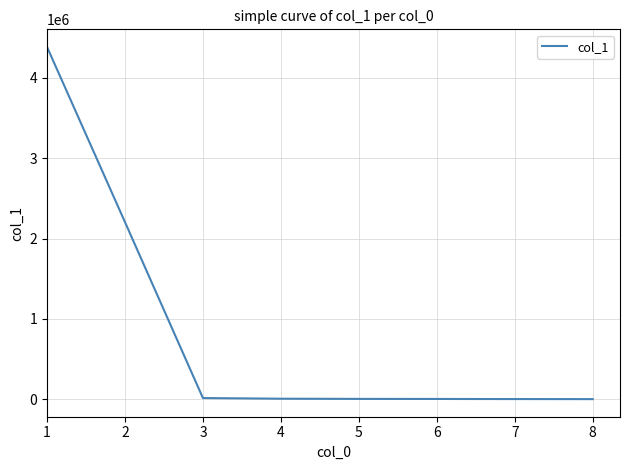

What is the average value?

829073